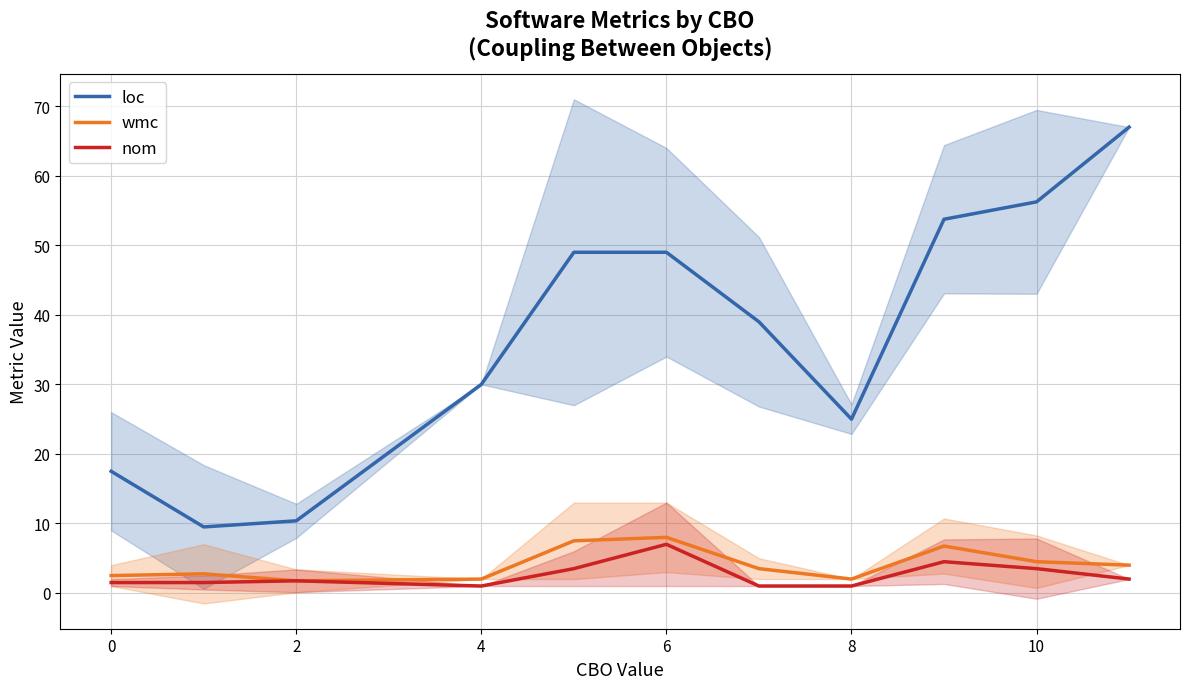

Is it true that loc equals 43.2 at 4?

False